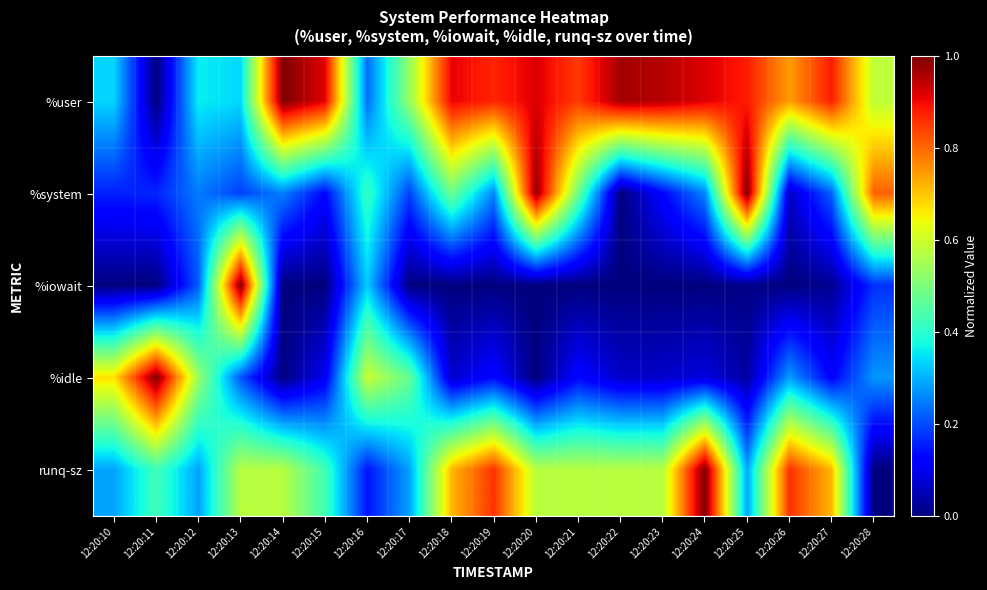

At which category does the chart reach its peak across all series?

12:20:14